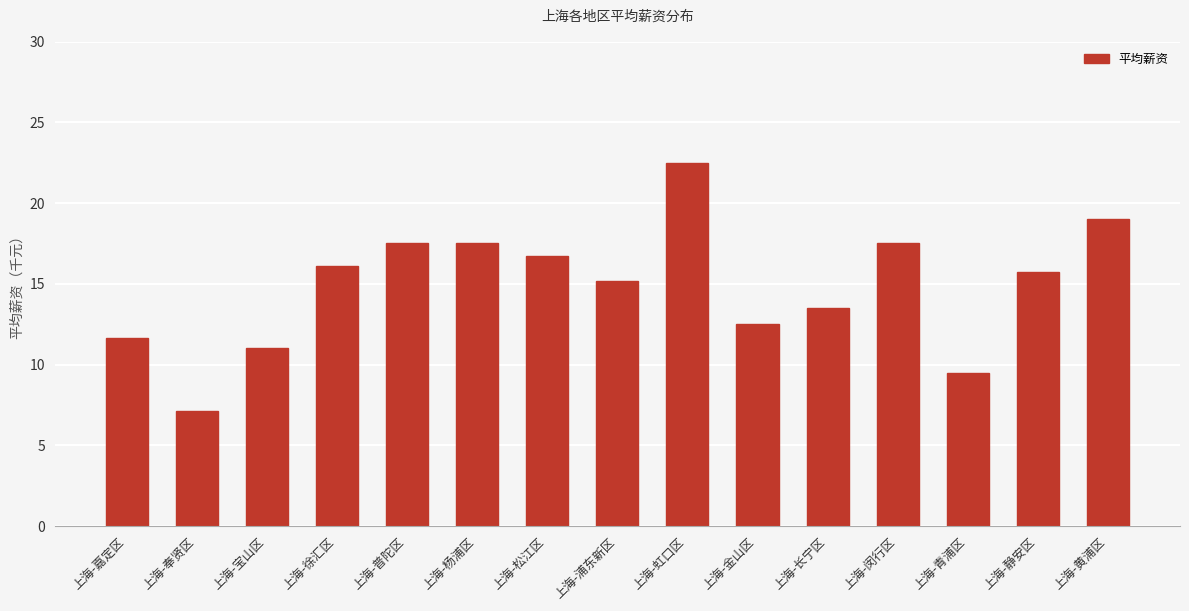

Are the bars horizontal?

No